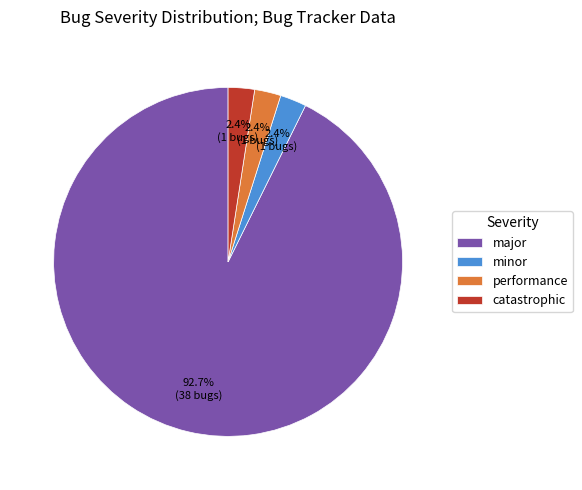

Which slice is the largest?

major